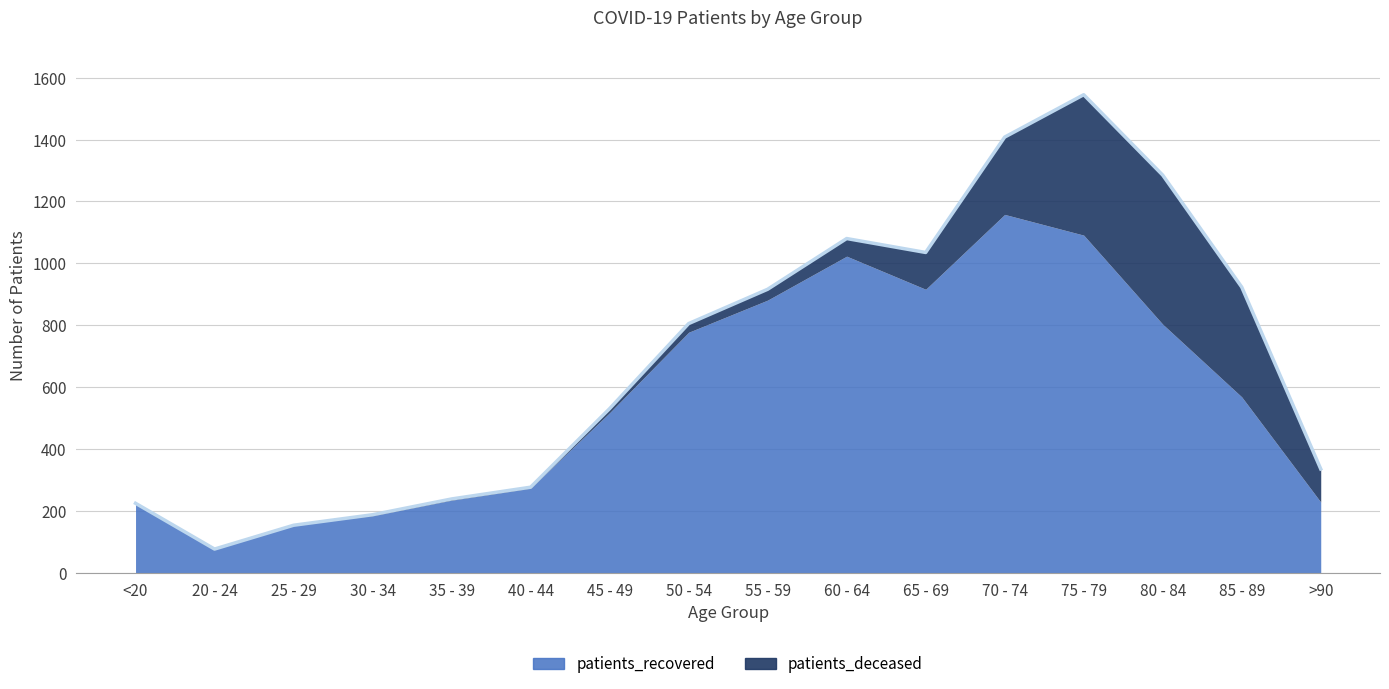

True or false: patients_recovered and patients_deceased intersect in this chart.

False